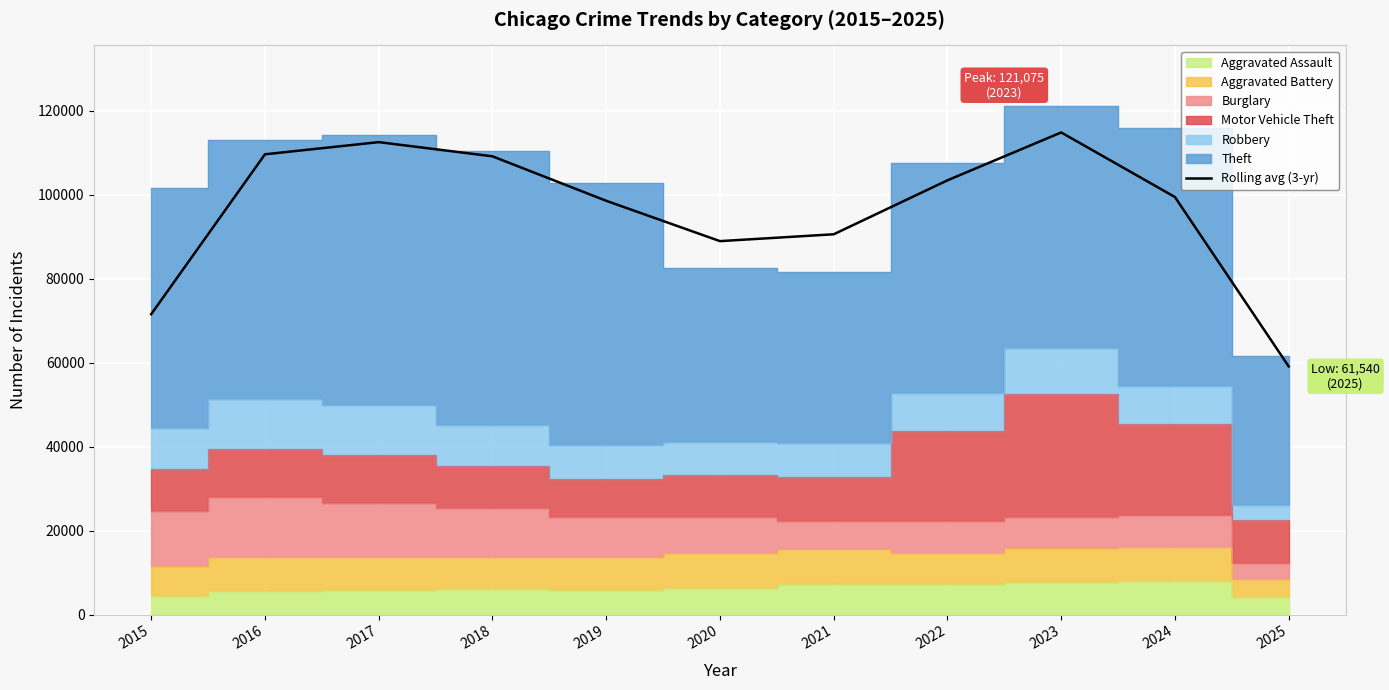

The value at 2015 is 15672.1. True or false?

False